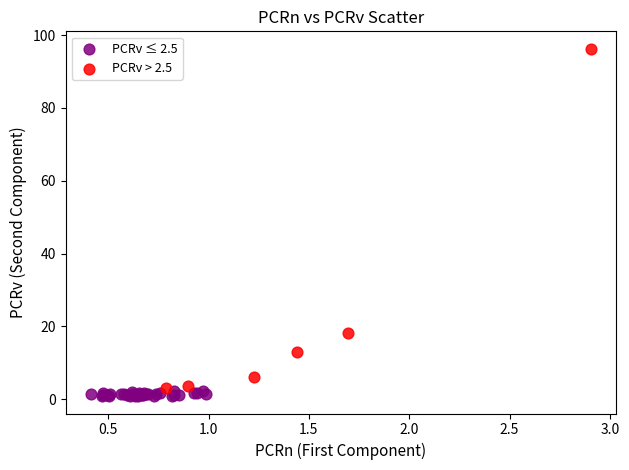

Which series has the largest Y range (max minus min)?

PCRv > 2.5